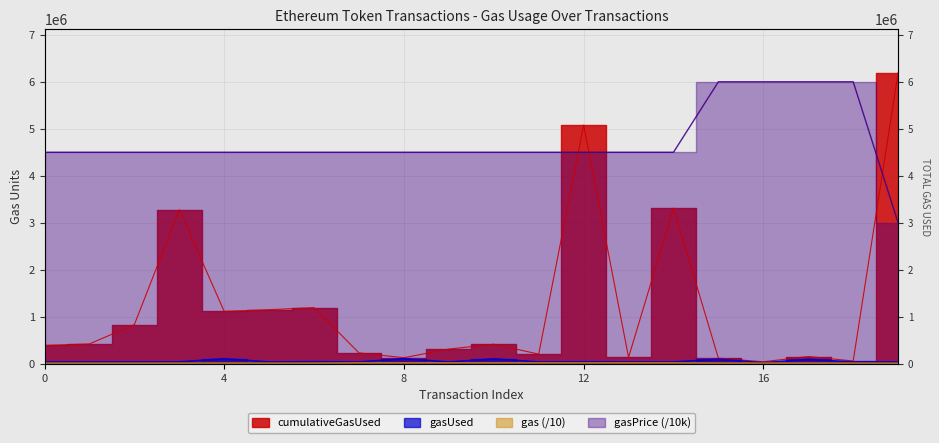

Which series has the largest total across all categories?

gasPrice